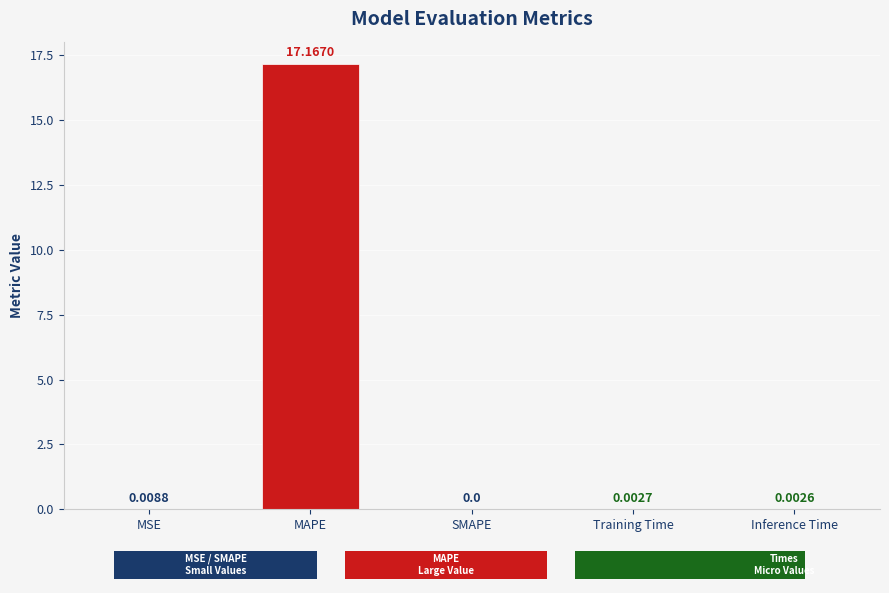

What is the sum of all values?

17.2